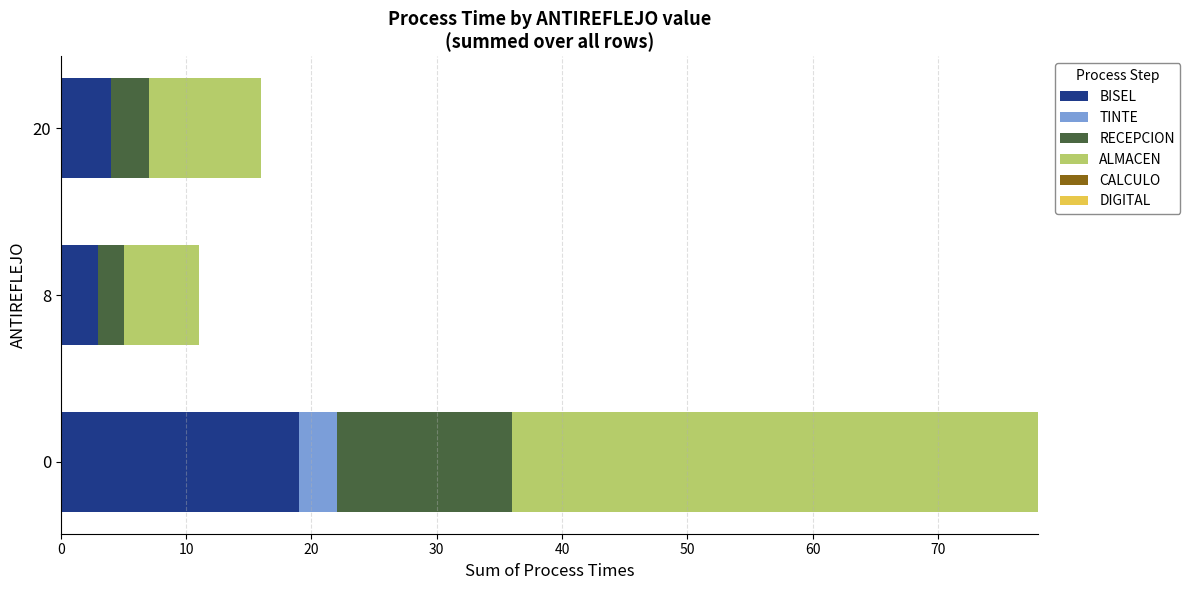

What is the total value across all series at 8?

11